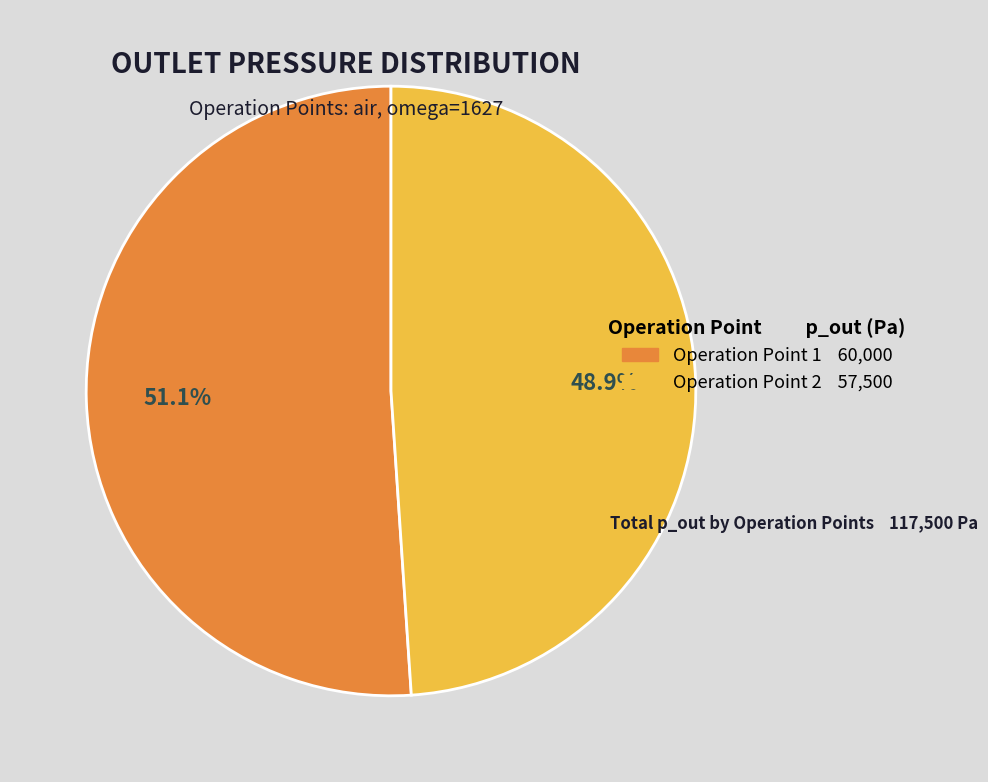

The Operation Point 1 slice represents 51% of the pie. True or false?

True